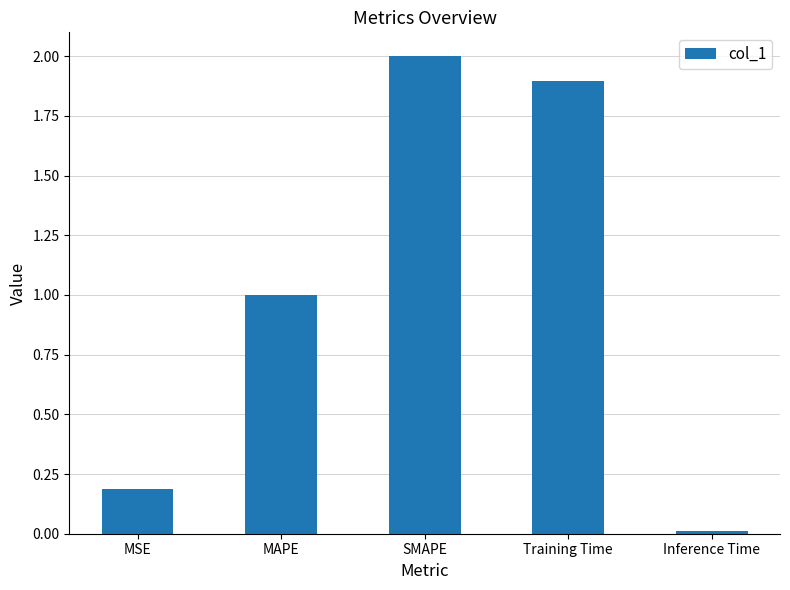

Which has a higher value, MSE or Inference Time?

MSE